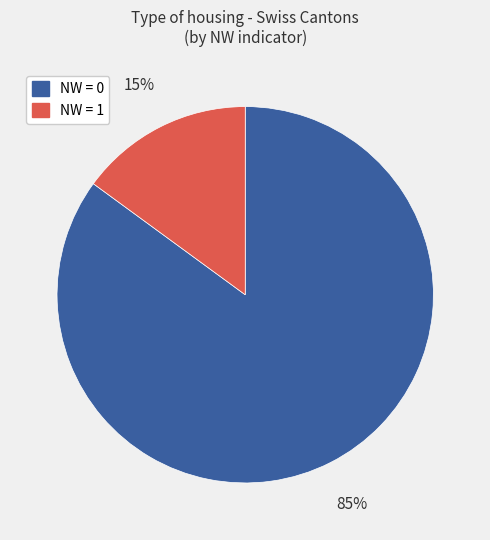

To the nearest percent, what is the difference between the largest and smallest slice percentages?

70%